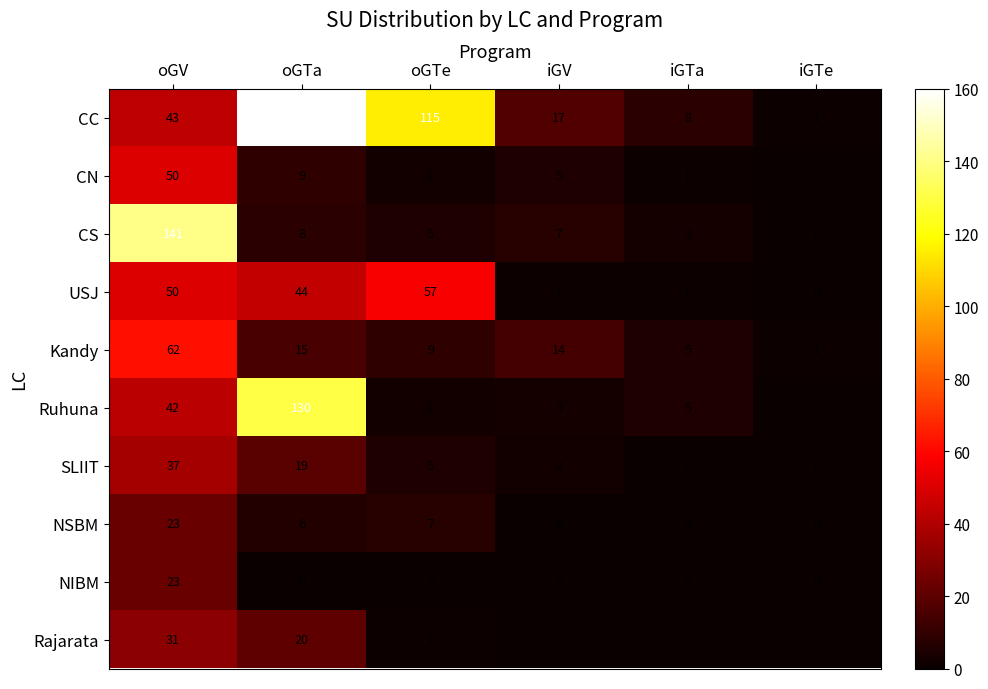

At how many categories does at least one series exceed 35?

3